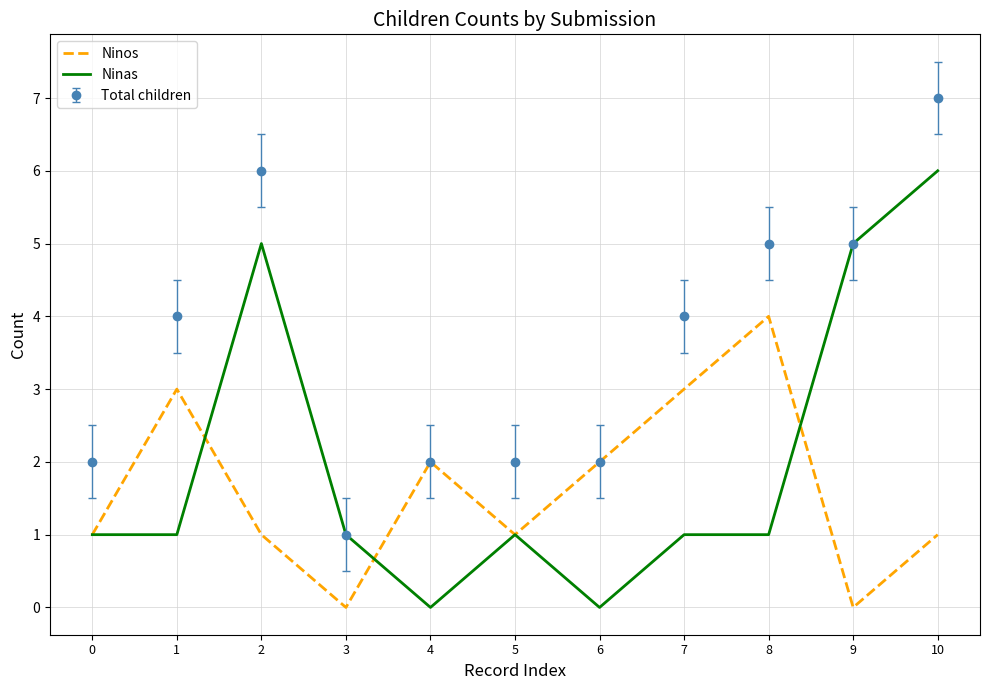

The value of Ninos at 10 is 1. True or false?

True